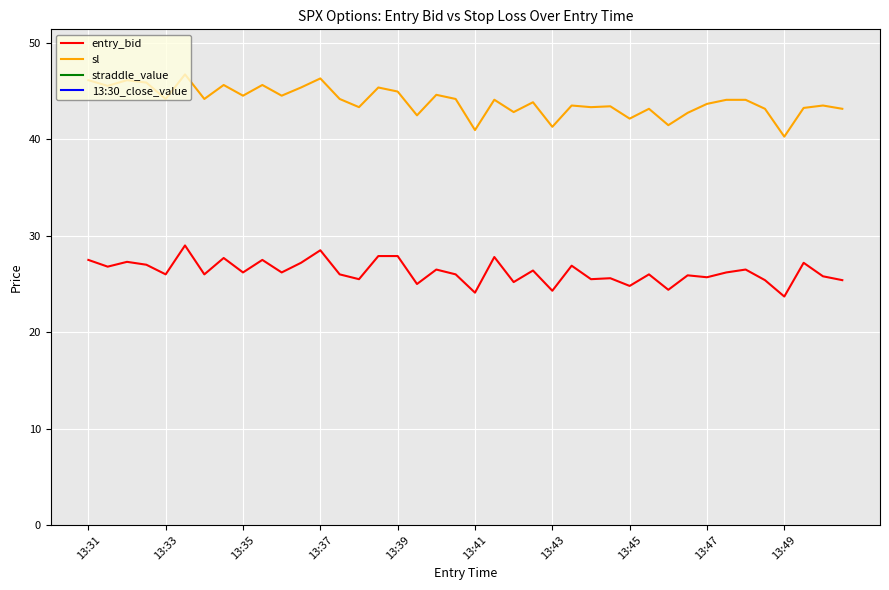

How many series are shown in this chart?

4